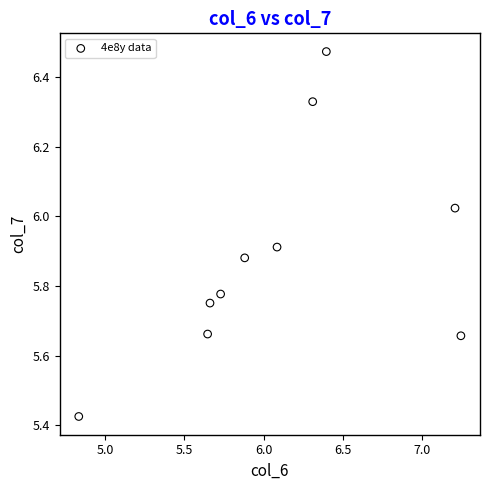

What is the average X value?

6.1